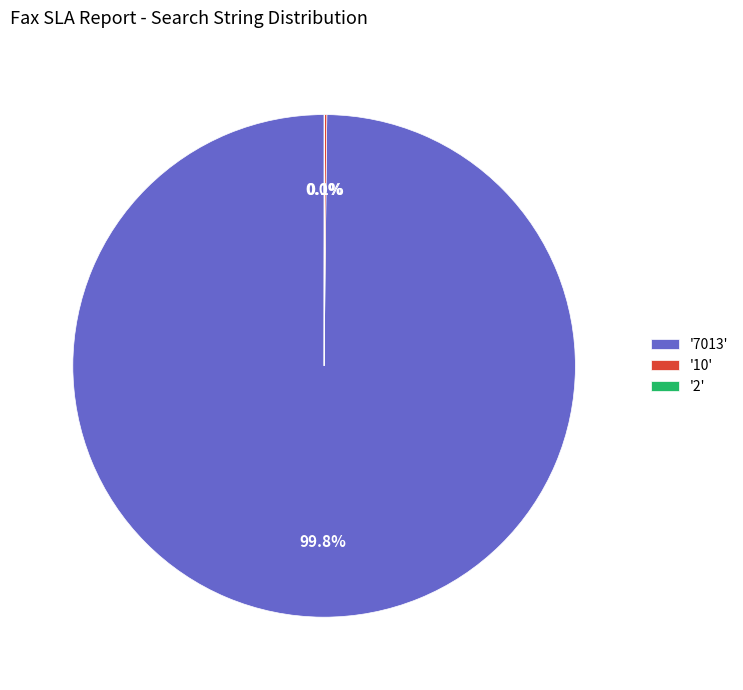

Is there a majority slice in this chart?

Yes